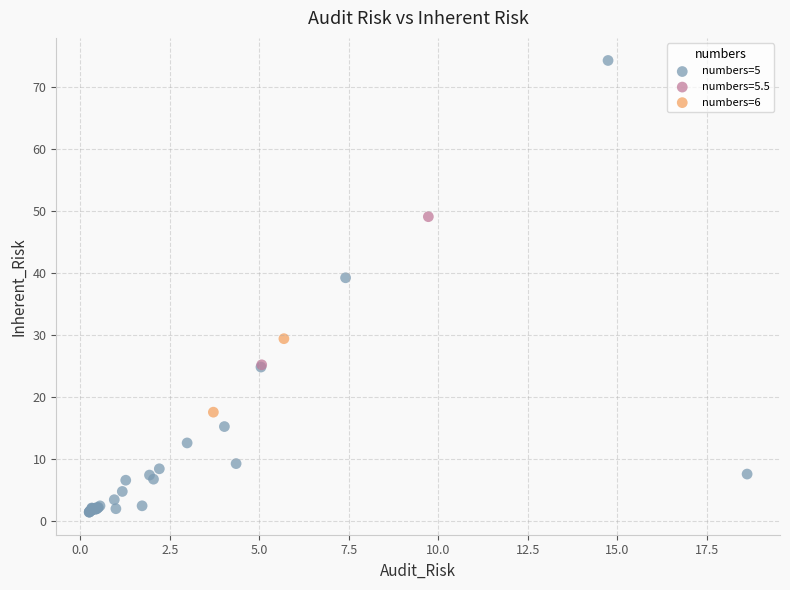

What are all the series names shown in the legend?

numbers=5, numbers=5.5, numbers=6